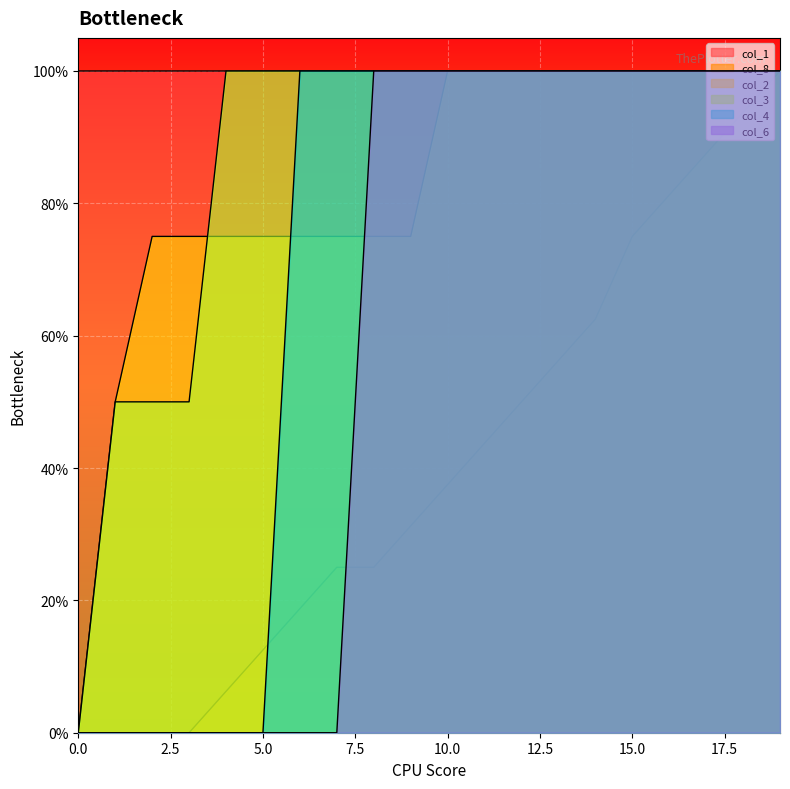

What is the difference between the second highest and minimum values in the col_3 series?

1.0